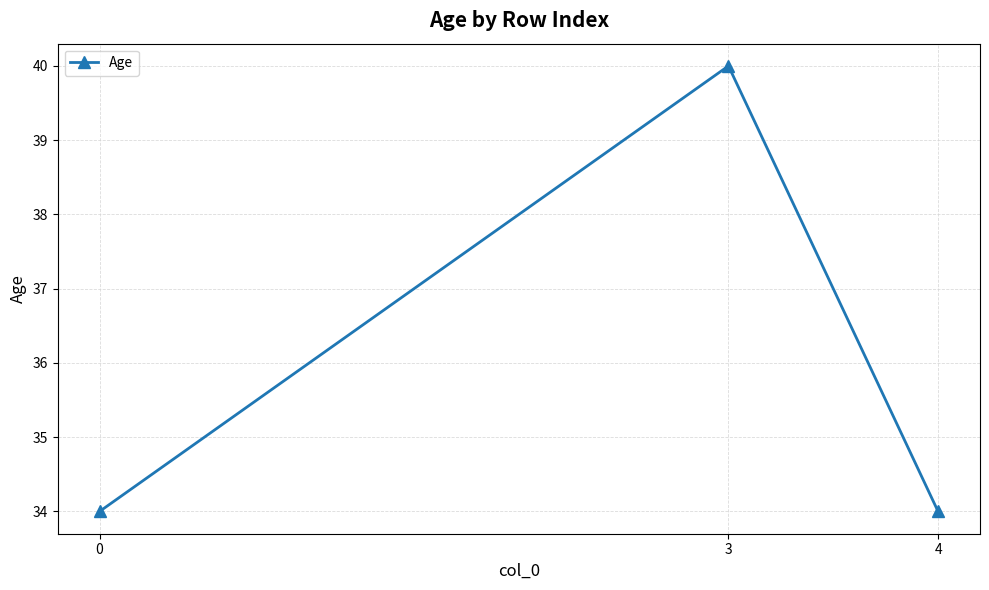

What is the difference between the maximum and minimum values?

6